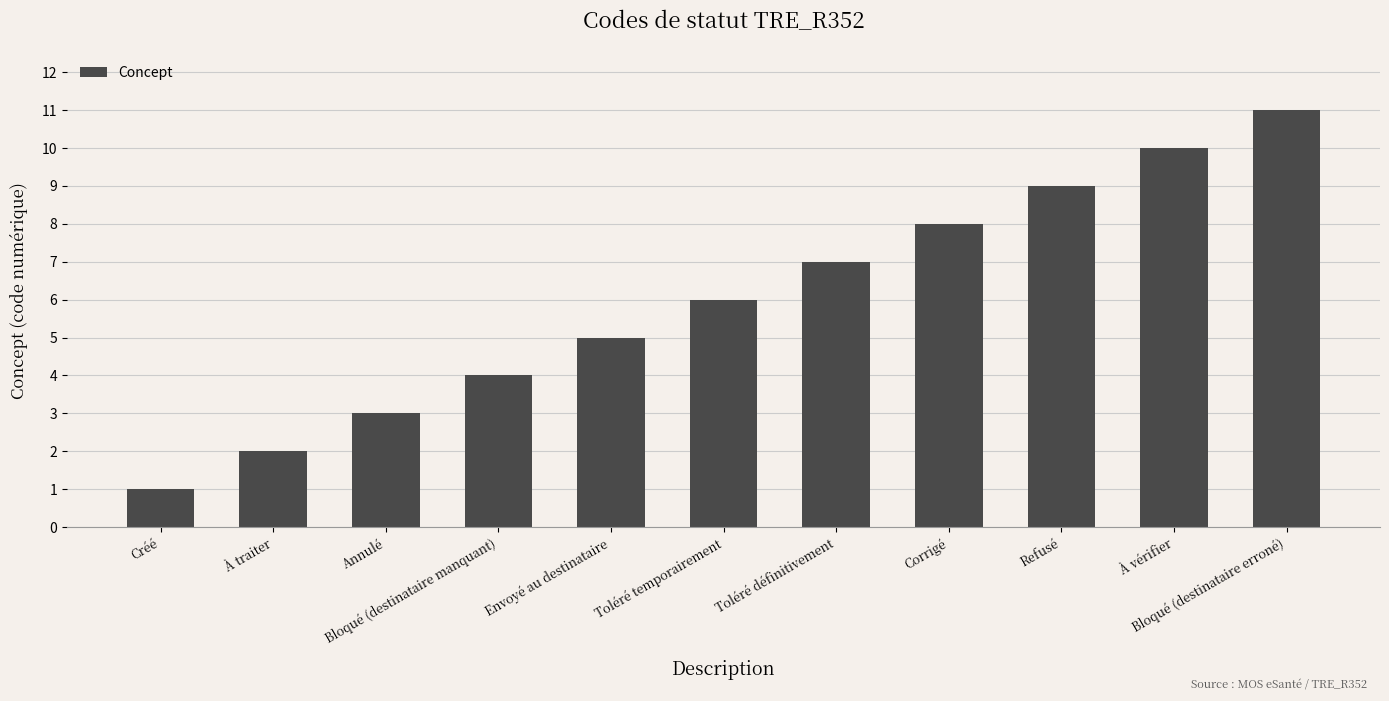

List the labels in order of value, largest first.

Bloqué (destinataire erroné), À vérifier, Refusé, Corrigé, Toléré définitivement, Toléré temporairement, Envoyé au destinataire, Bloqué (destinataire manquant), Annulé, À traiter, Créé